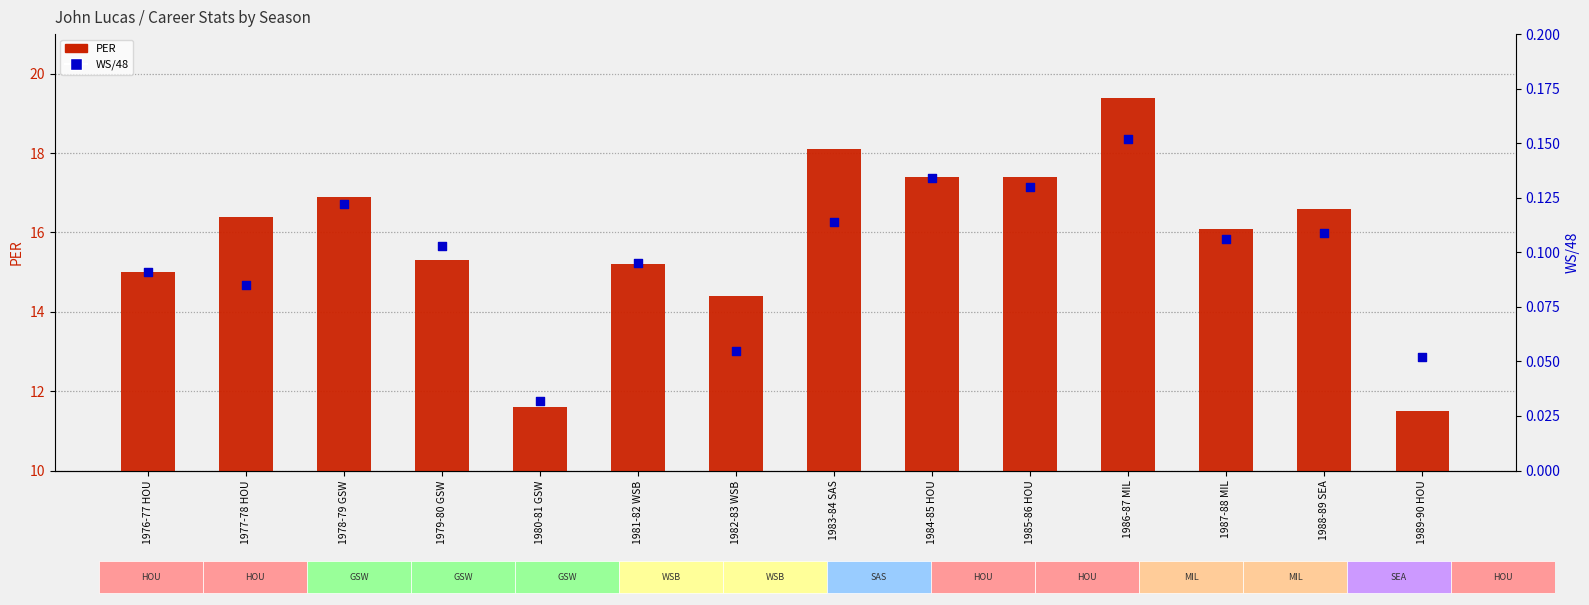

Which series reaches the maximum Y coordinate?

PER